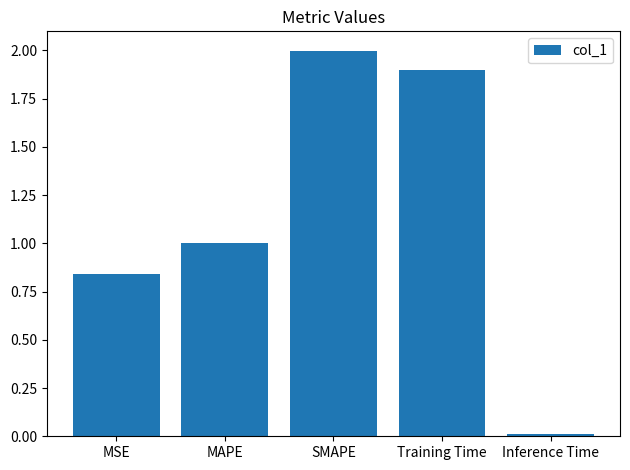

What is the difference between the second highest and minimum values?

1.9